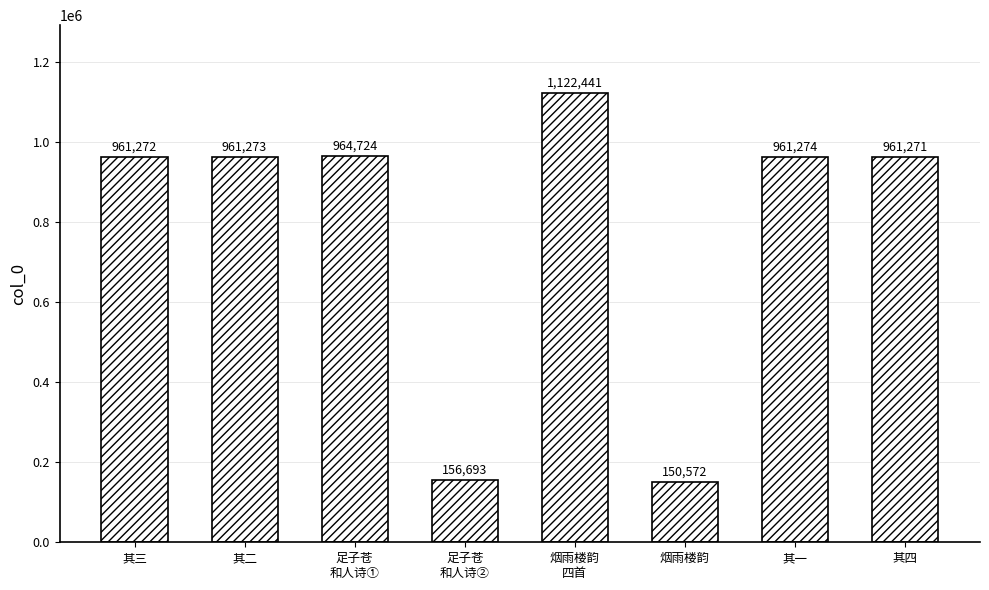

What is the difference between the values at 足子苍
和人诗① and 其一?

3450